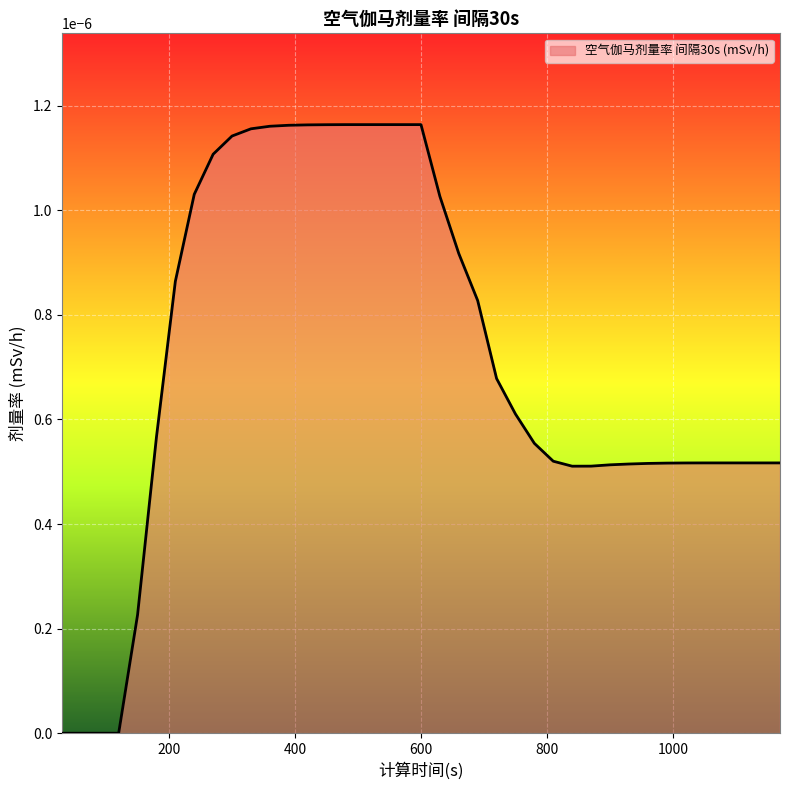

How many lines are shown in the chart?

1